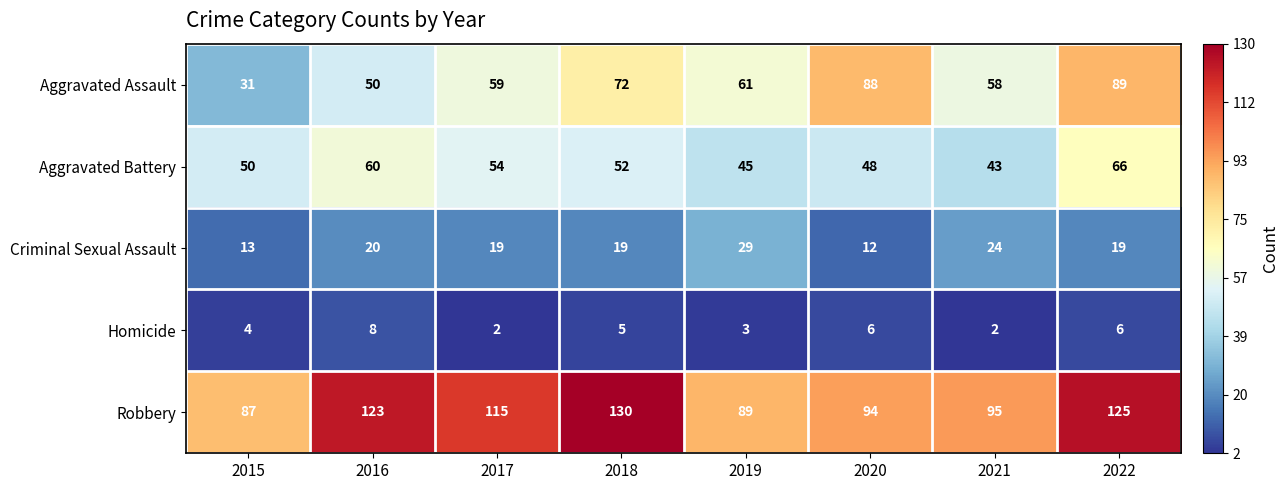

What is the minimum value for Criminal Sexual Assault?

12